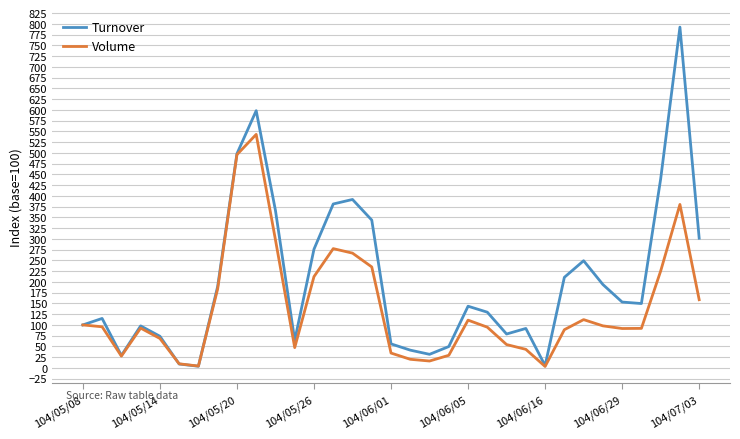

Which series has the largest total across all categories?

Turnover